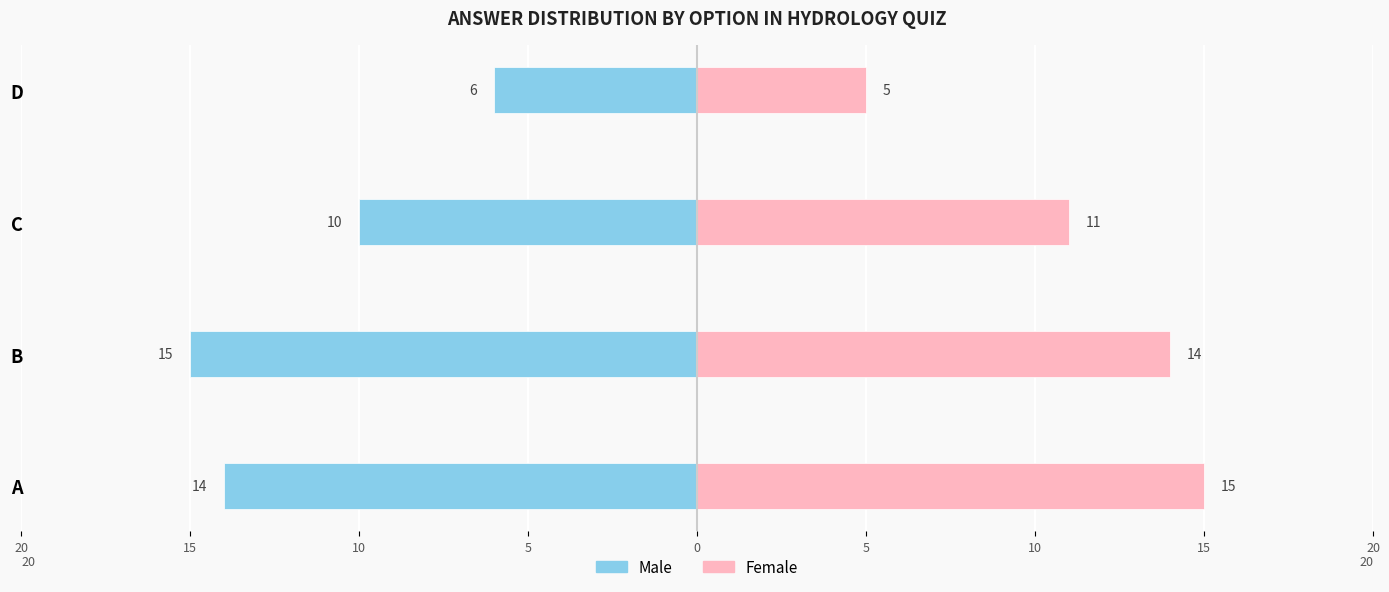

Does the chart contain stacked bars?

No